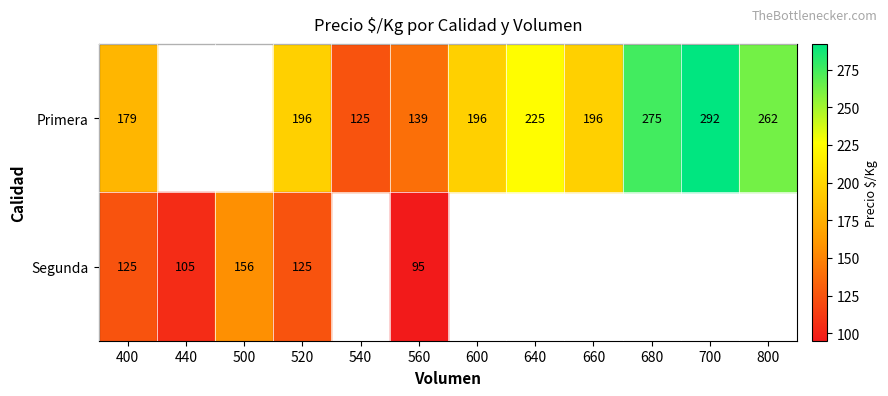

Rank the series at 400 from highest to lowest value.

Primera, Segunda